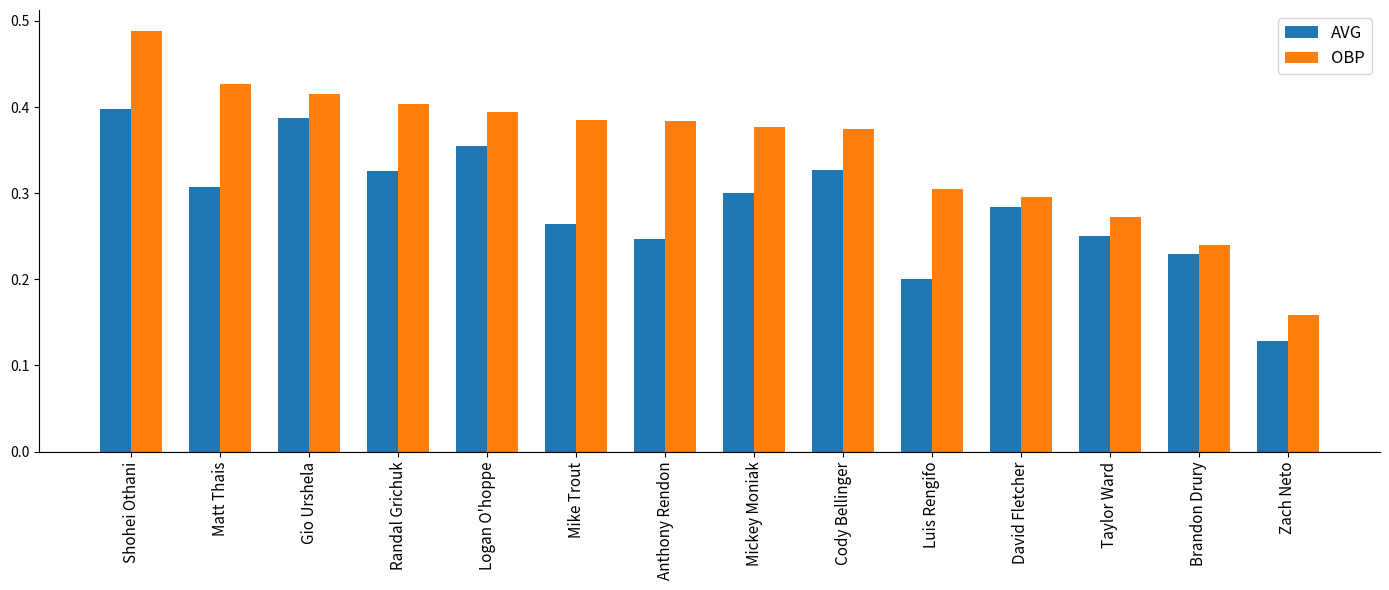

The OBP series shows 0.4 at Matt Thais. True or false?

True